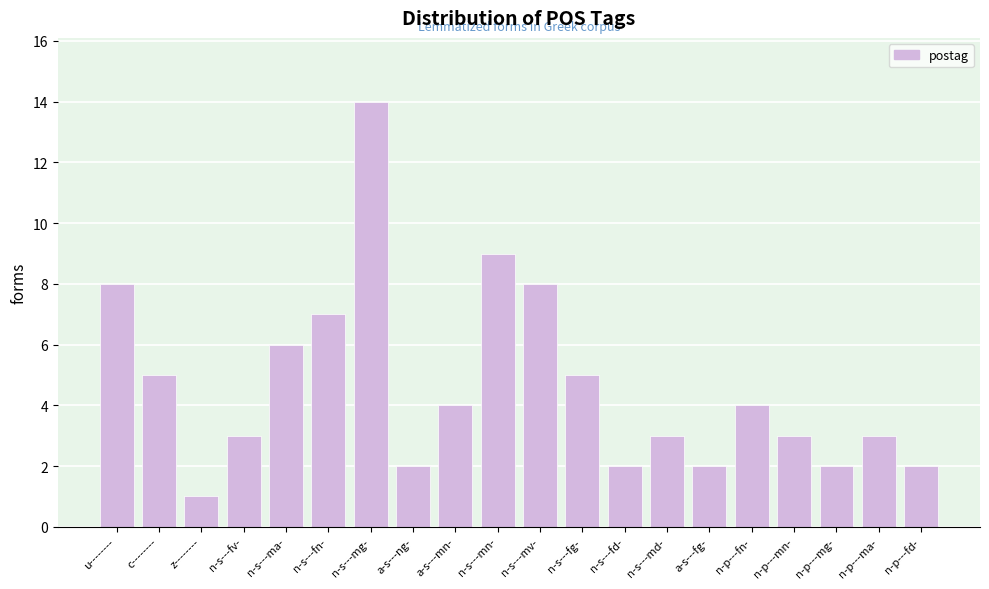

Reading left to right, transcribe all the data shown in this chart.

8	5	1	3	6	7	14	2	4	9	8	5	2	3	2	4	3	2	3	2